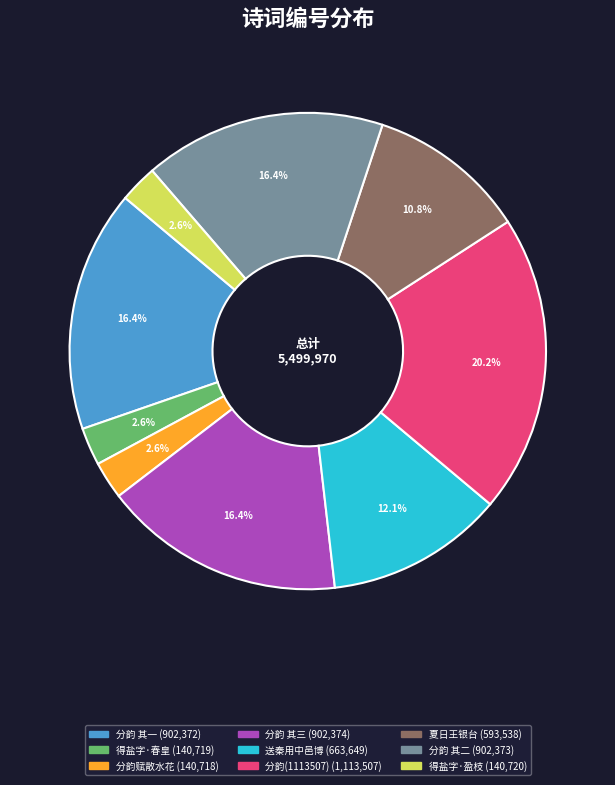

Is there a majority slice in this chart?

No